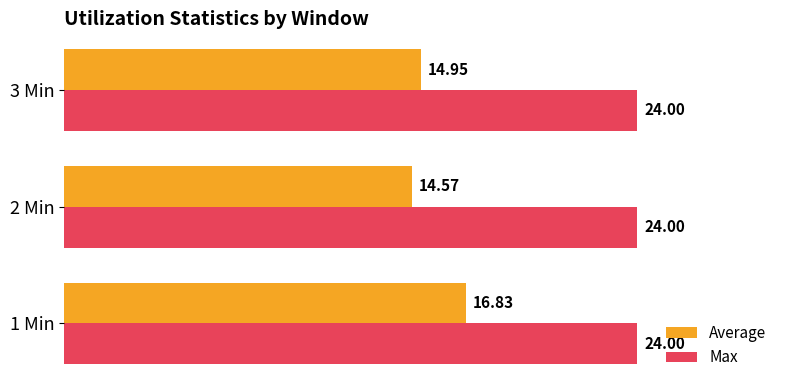

What is the sum of the Average values at 2 Min and 1 Min?

31.4